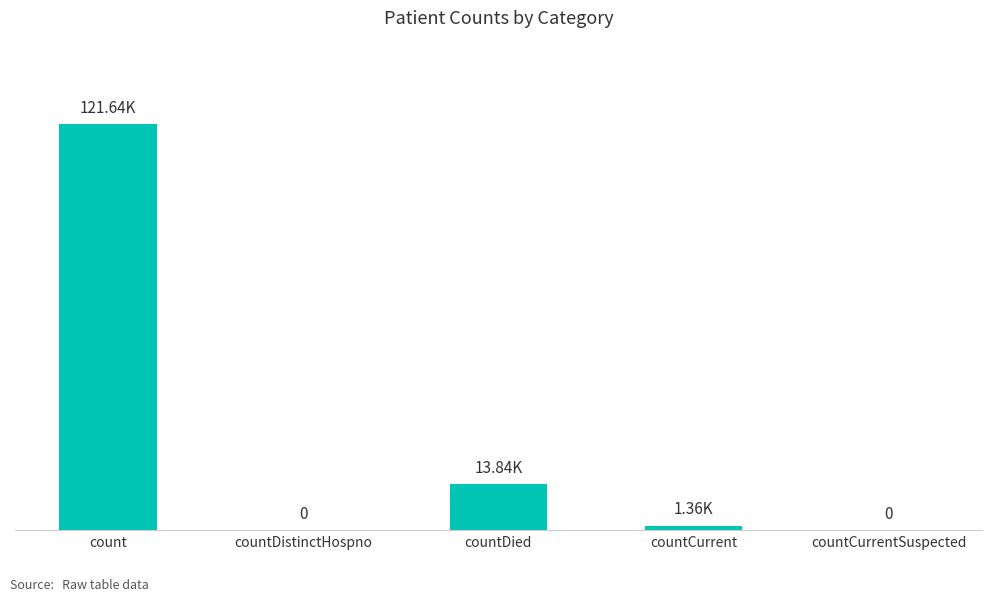

Reading right to left, list all the values displayed in this chart.

0	1359	13838	0	121643